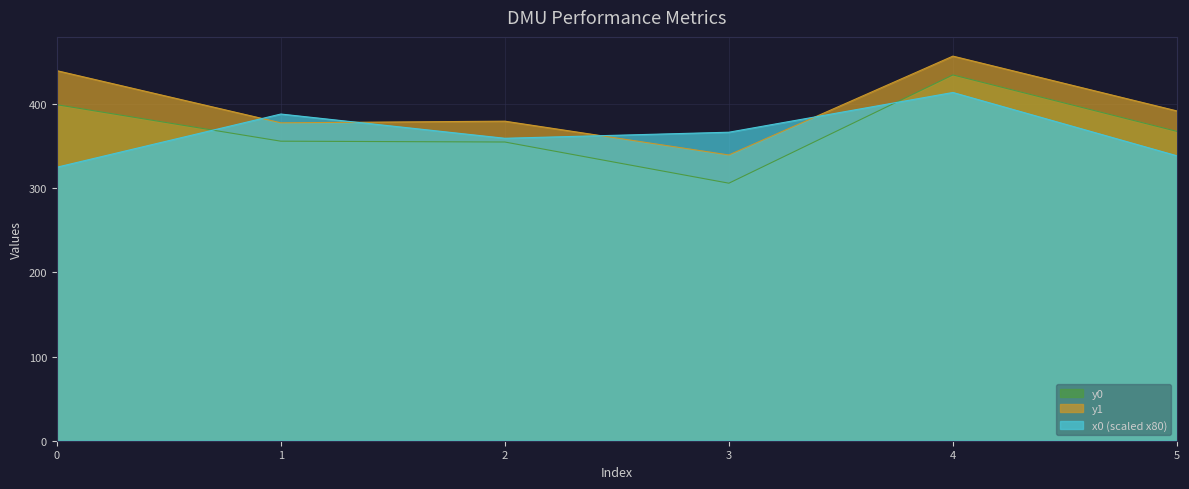

Between 0 and 4, which is larger?

4